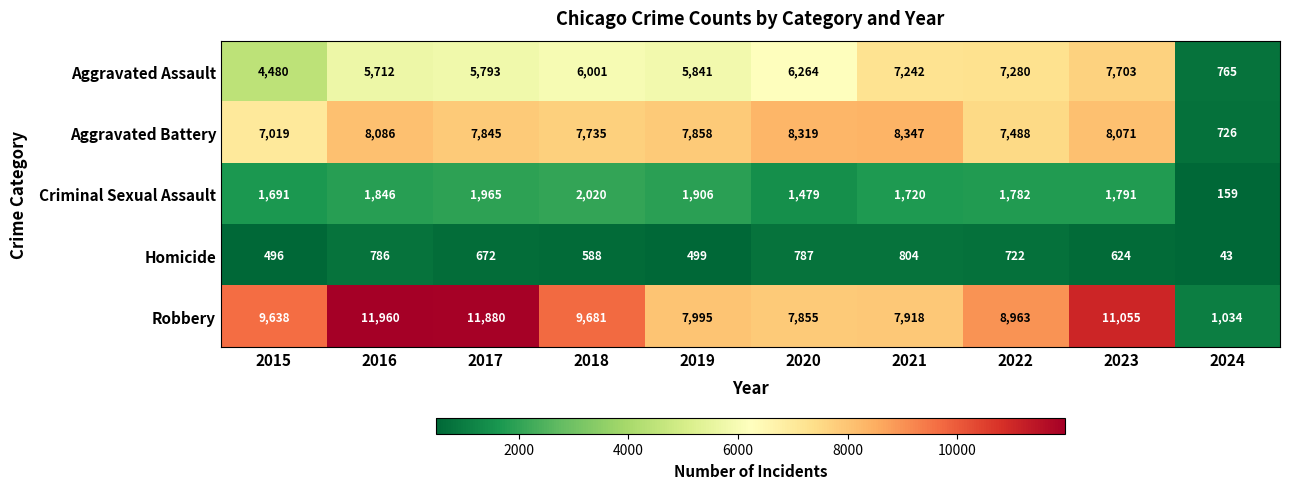

Where is Homicide nearest to the value 423?

2015